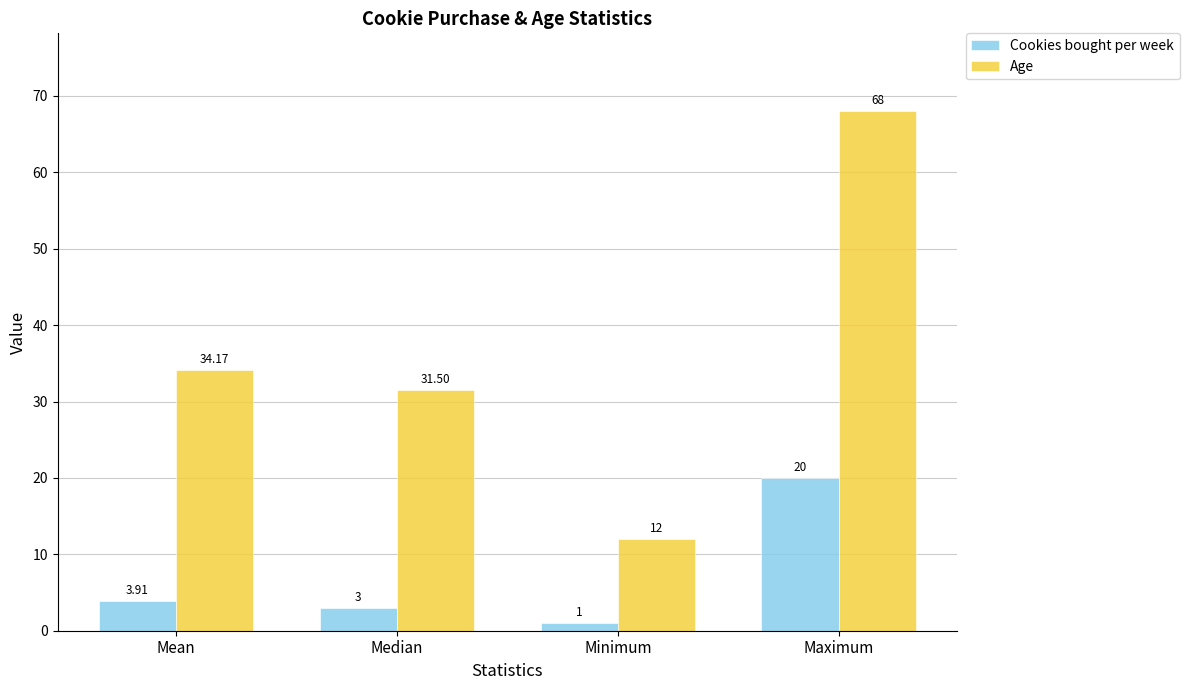

At Minimum, list the series in order from smallest to largest.

Cookies bought per week, Age